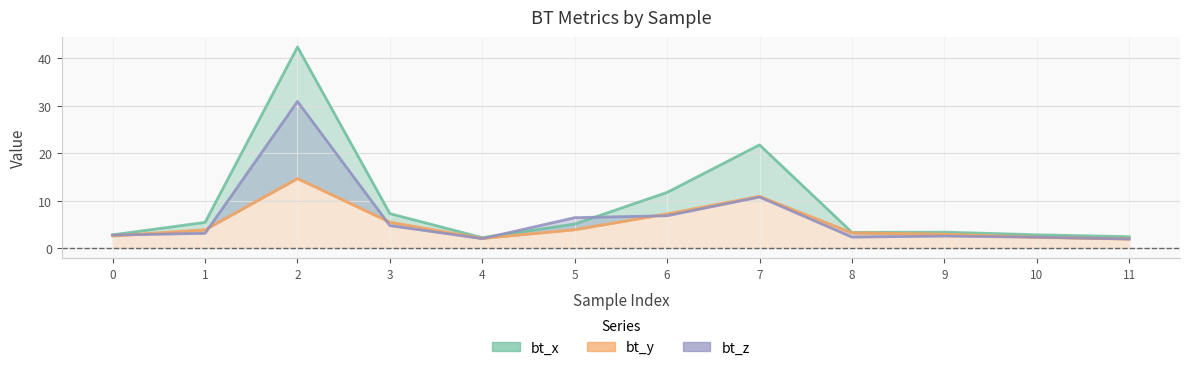

The value of bt_y at 7 is 10.9. True or false?

True